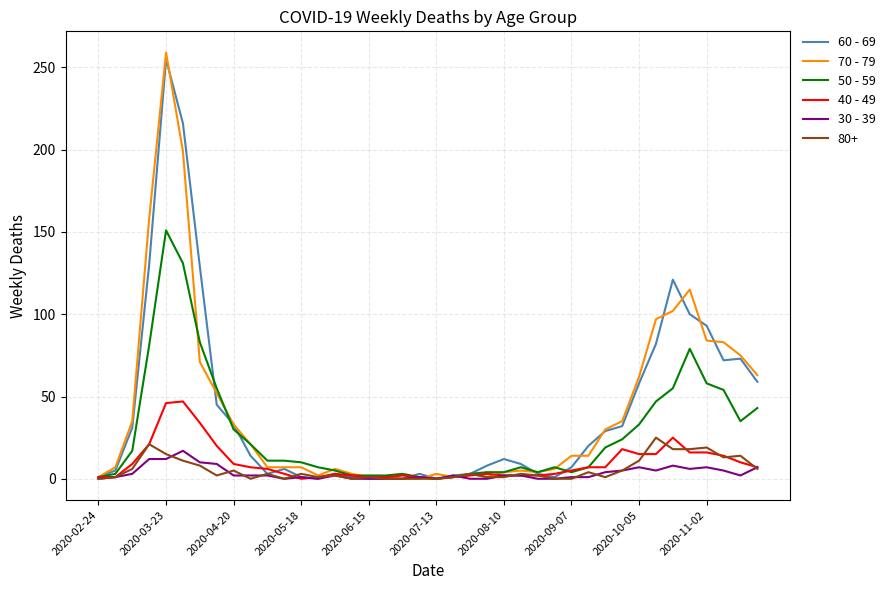

What is the greatest value displayed?

259